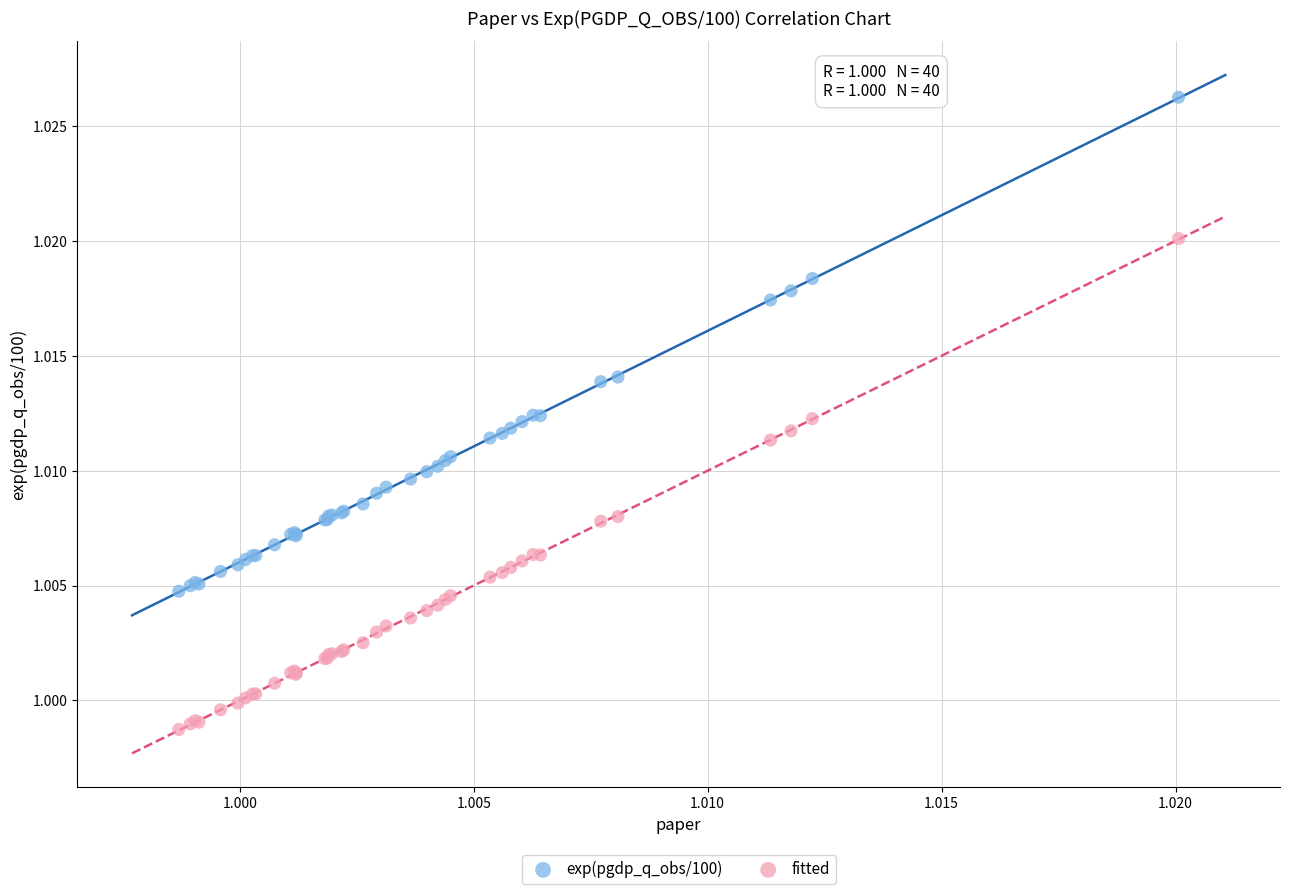

Which series has the largest Y range (max minus min)?

exp(pgdp_q_obs/100)